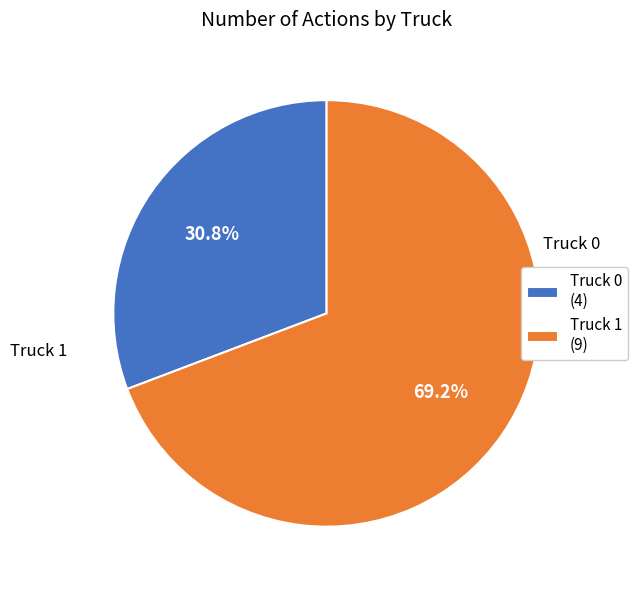

Rank the categories by value from highest to lowest.

Truck 1, Truck 0